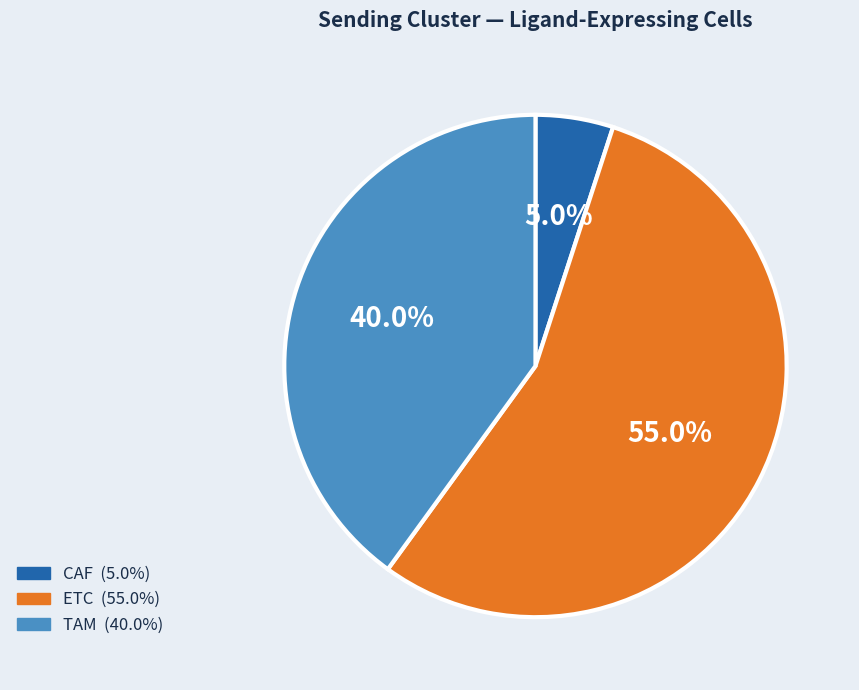

Approximately how many times larger is the value at TAM compared to CAF?

8.0